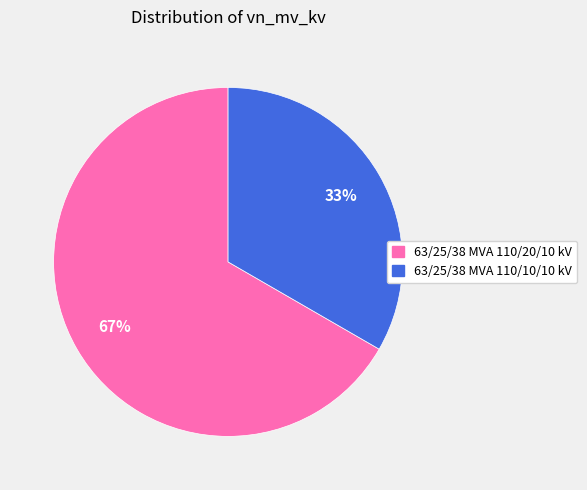

Count the number of slices in the pie.

2